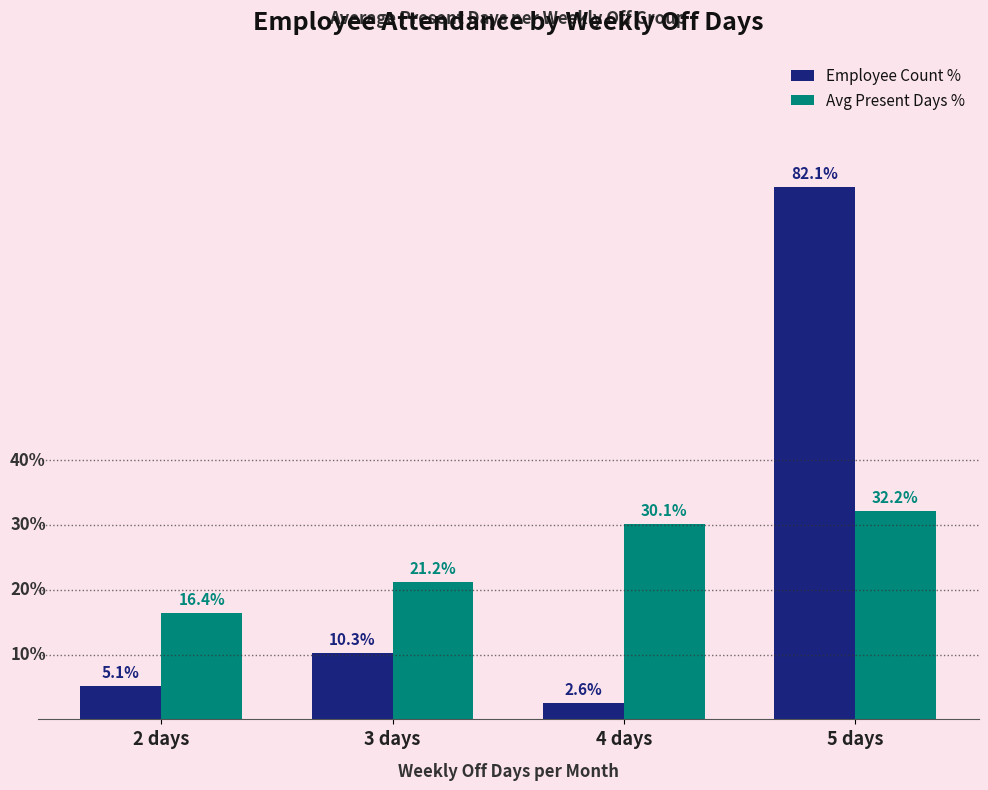

Which series has the largest range (max minus min)?

Employee Count %